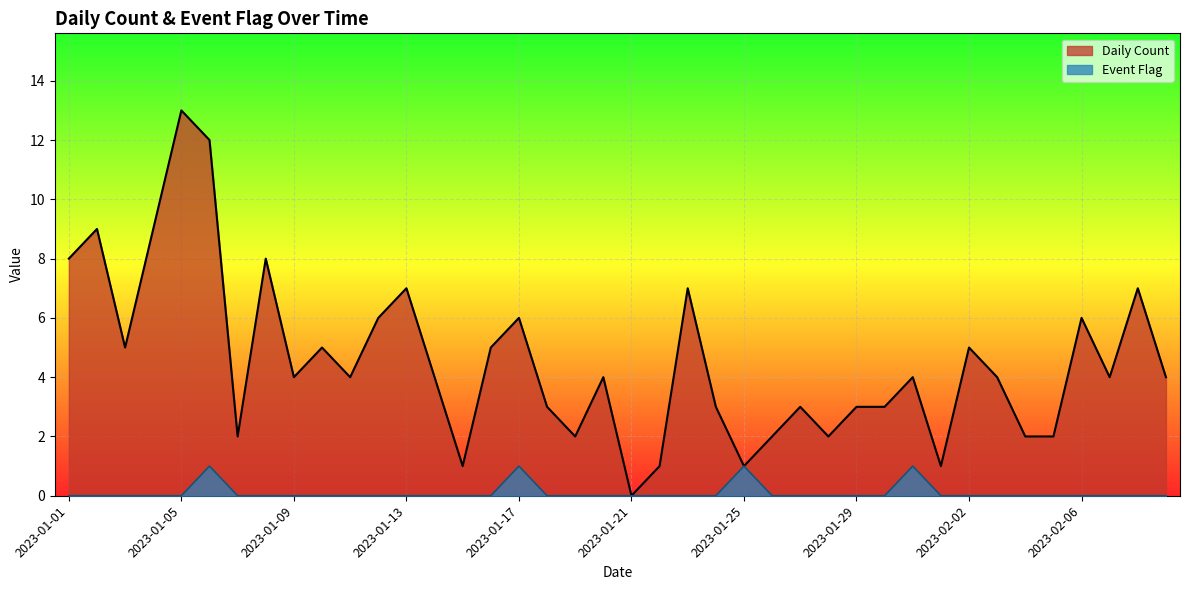

List the labels in order of Daily Count value, largest first.

2023-01-05, 2023-01-06, 2023-01-02, 2023-01-04, 2023-01-01, 2023-01-08, 2023-01-13, 2023-01-23, 2023-02-08, 2023-01-12, 2023-01-17, 2023-02-06, 2023-01-03, 2023-01-10, 2023-01-16, 2023-02-02, 2023-01-09, 2023-01-11, 2023-01-14, 2023-01-20, 2023-01-31, 2023-02-03, 2023-02-07, 2023-02-09, 2023-01-18, 2023-01-24, 2023-01-27, 2023-01-29, 2023-01-30, 2023-01-07, 2023-01-19, 2023-01-26, 2023-01-28, 2023-02-04, 2023-02-05, 2023-01-15, 2023-01-22, 2023-01-25, 2023-02-01, 2023-01-21